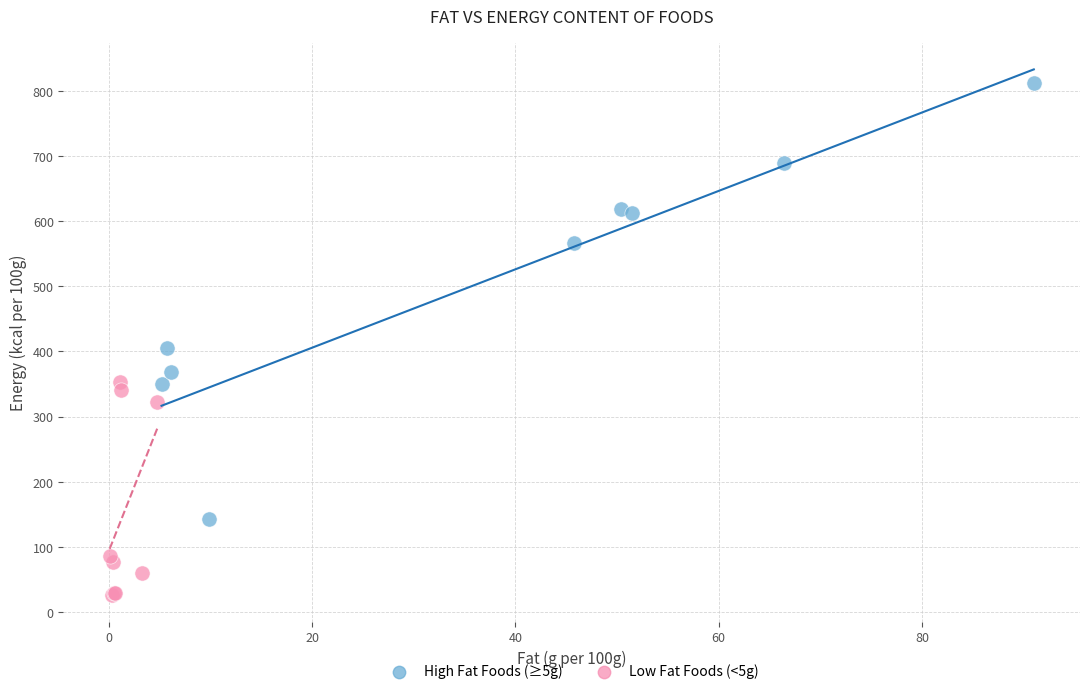

Which series has the widest spread of Y values?

High Fat Foods (≥5g)